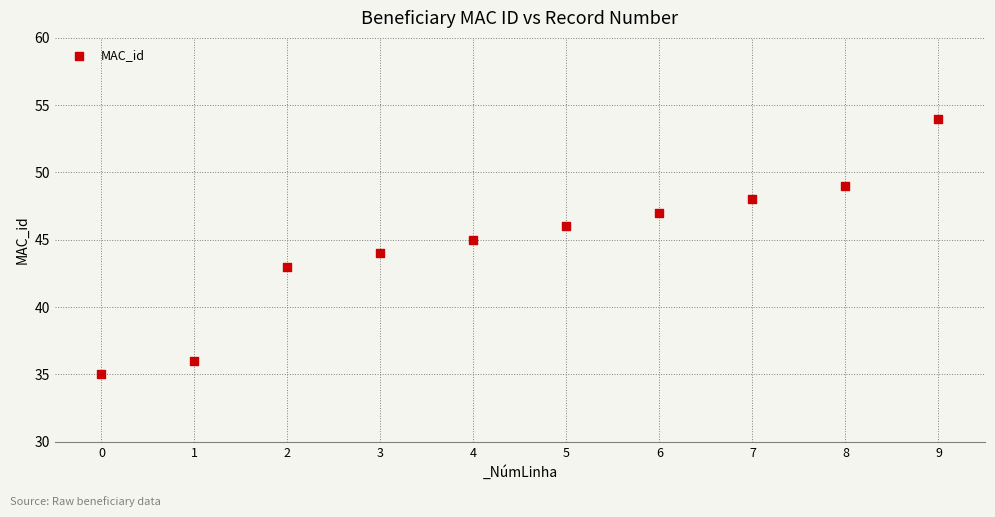

What is the average Y value?

45